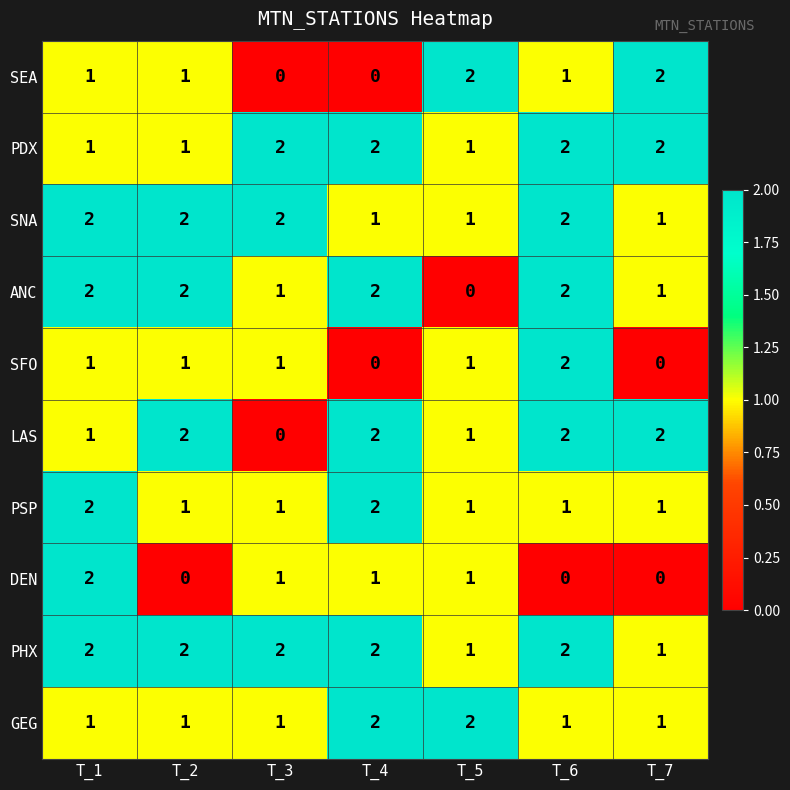

Count the number of data series in this chart.

10